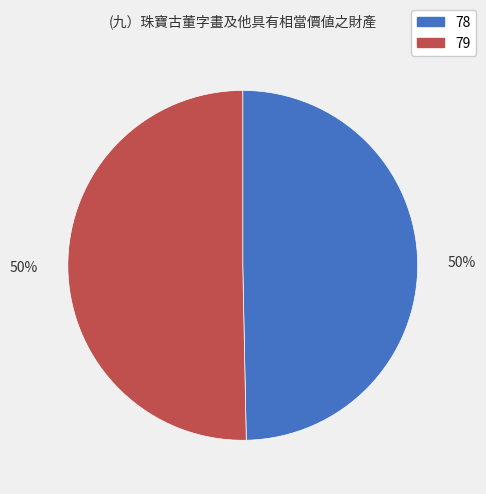

Is it true that 78 is 50% of the pie?

True